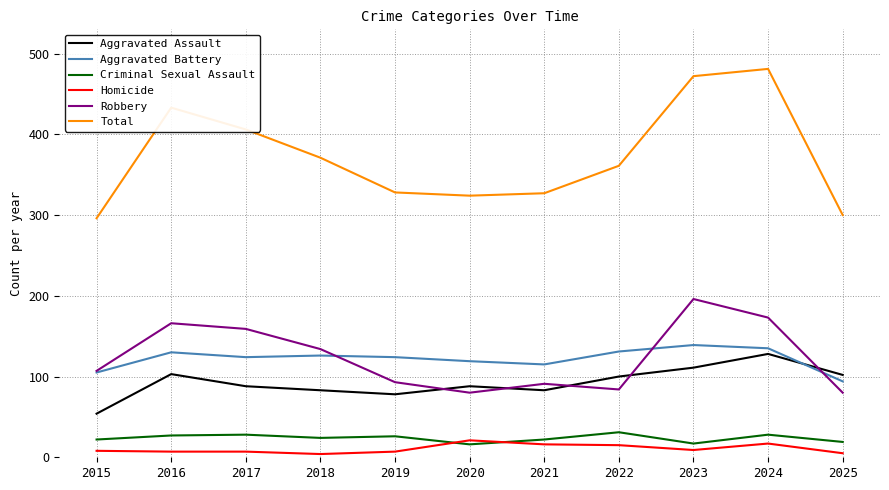

Is this an area chart (filled region under the line)?

No